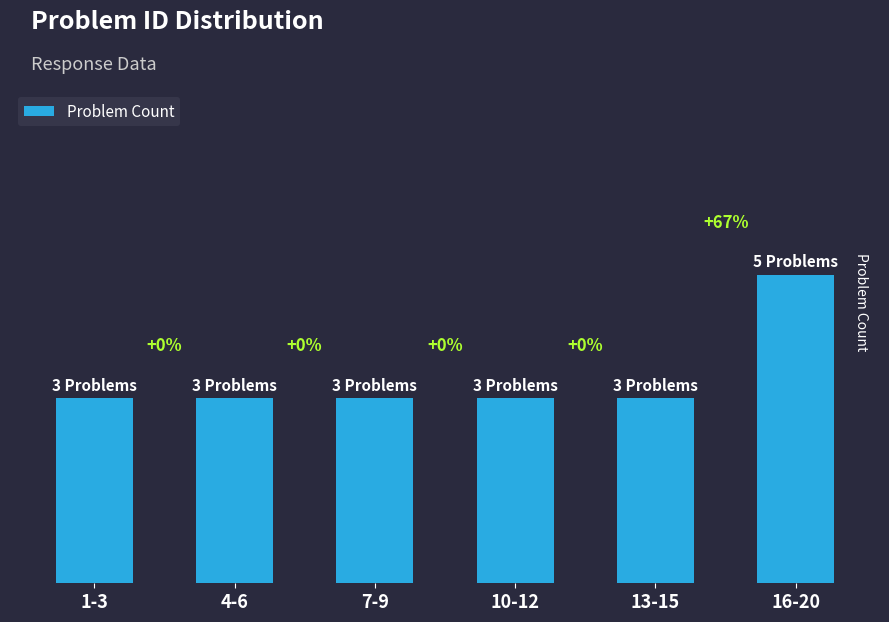

Rank the categories by value from lowest to highest.

1-3, 4-6, 7-9, 10-12, 13-15, 16-20